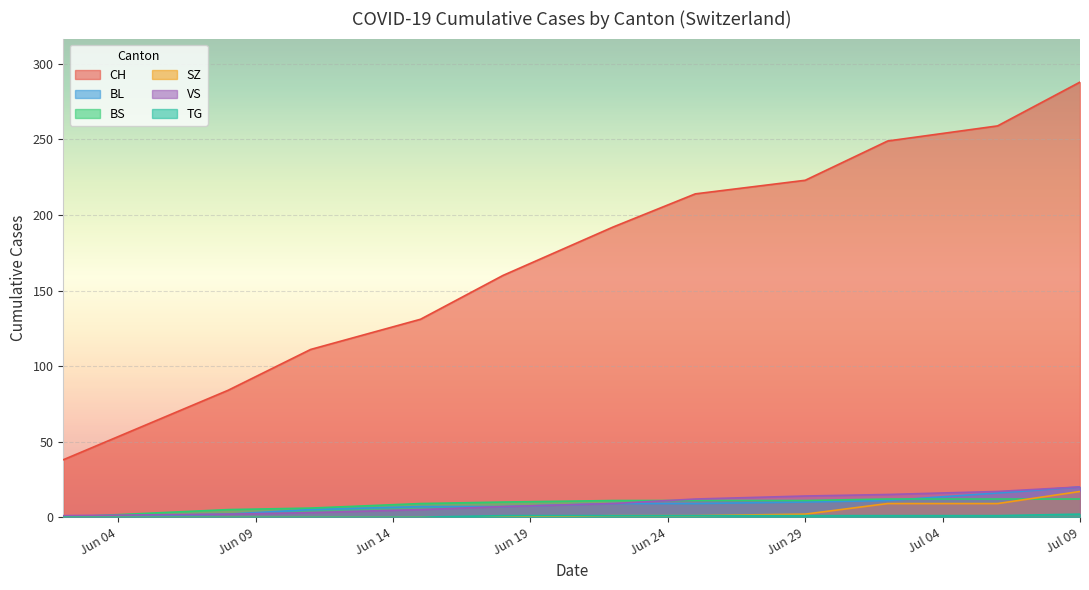

True or false: TG and CH cross at least once.

False